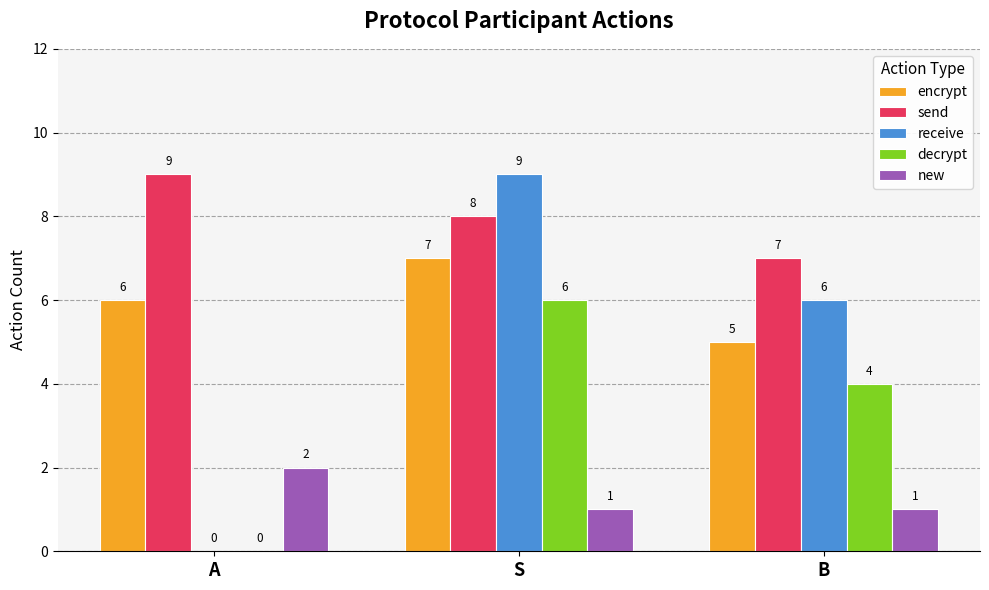

Which category has the highest value in the receive series?

S